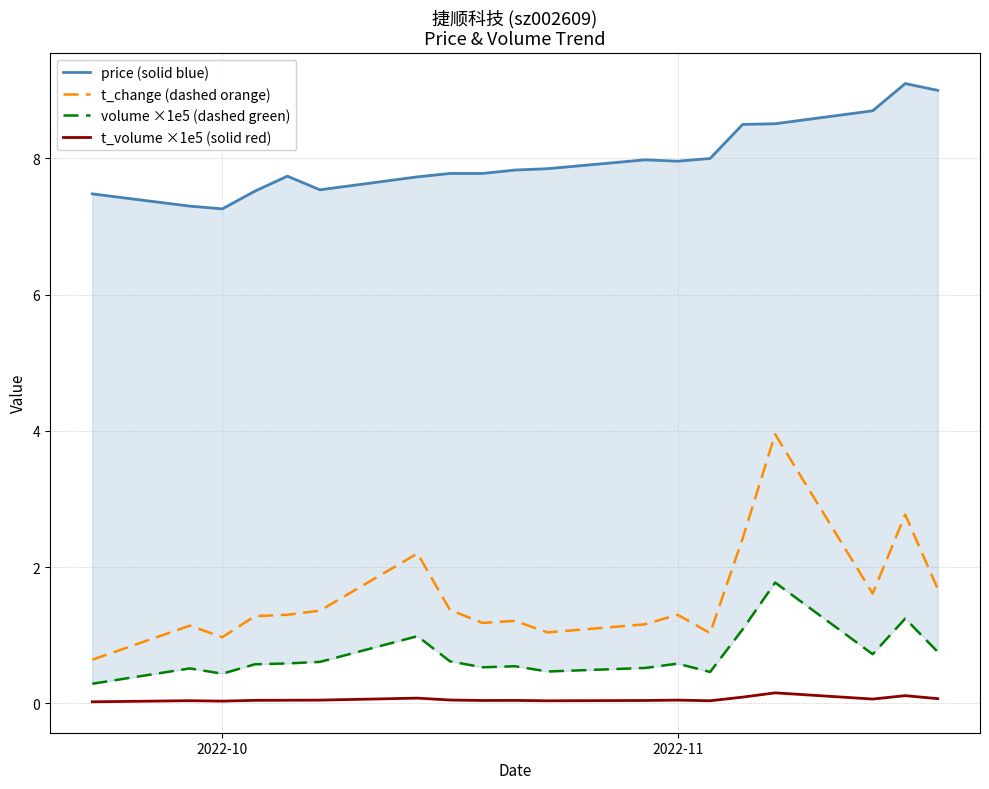

True or false: t_change (dashed orange) and t_volume ×1e5 (solid red) cross at least once.

False